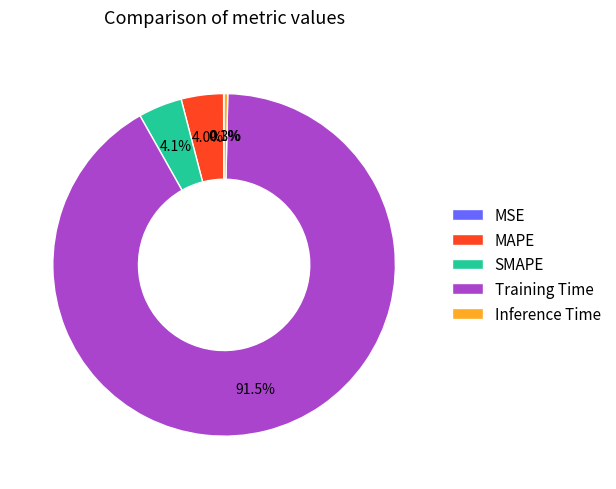

Which category has the biggest portion of the pie?

Training Time